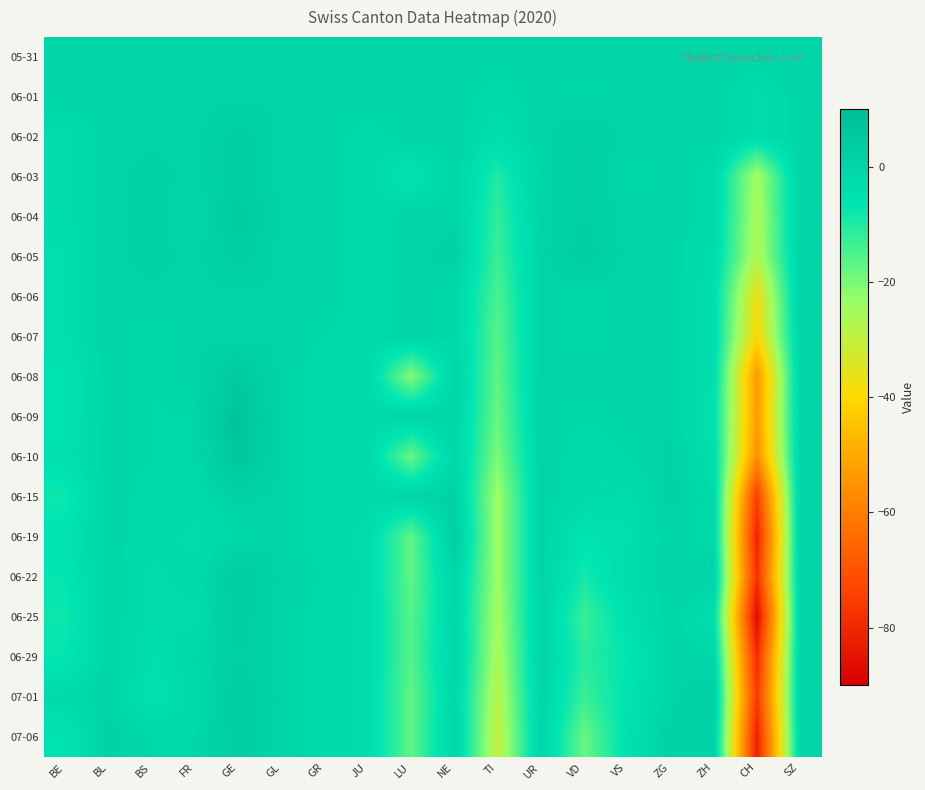

What is the greatest value displayed?

8